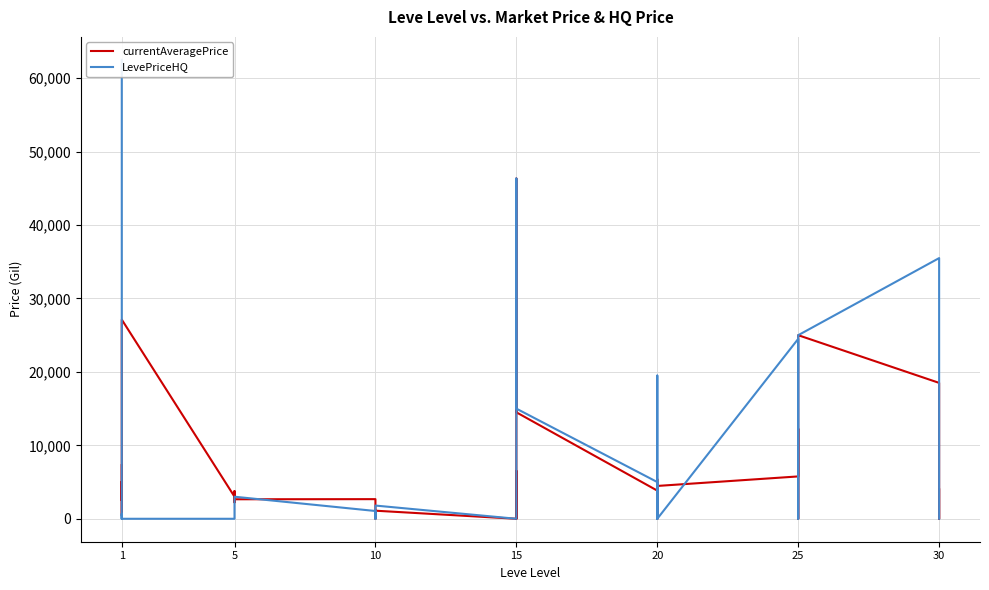

What is the maximum value for LevePriceHQ?

62500.0